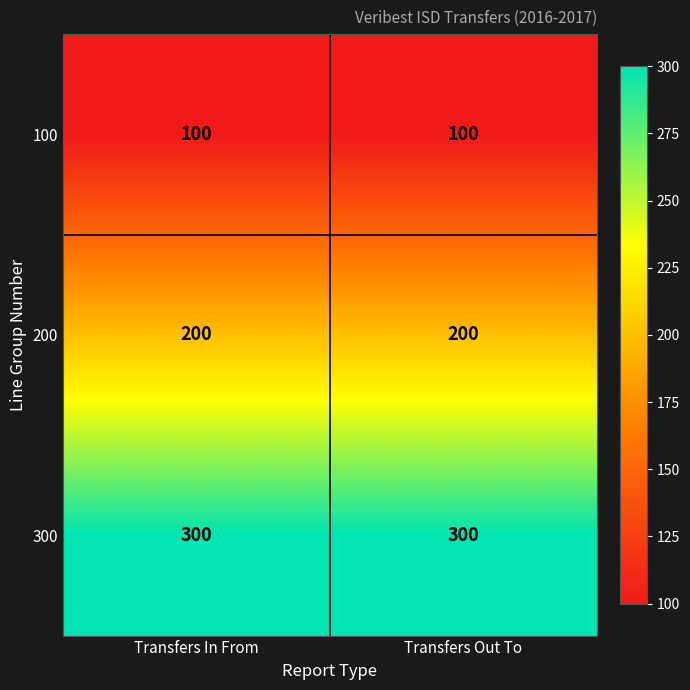

List the series in order of their overall mean, lowest first.

100, 200, 300